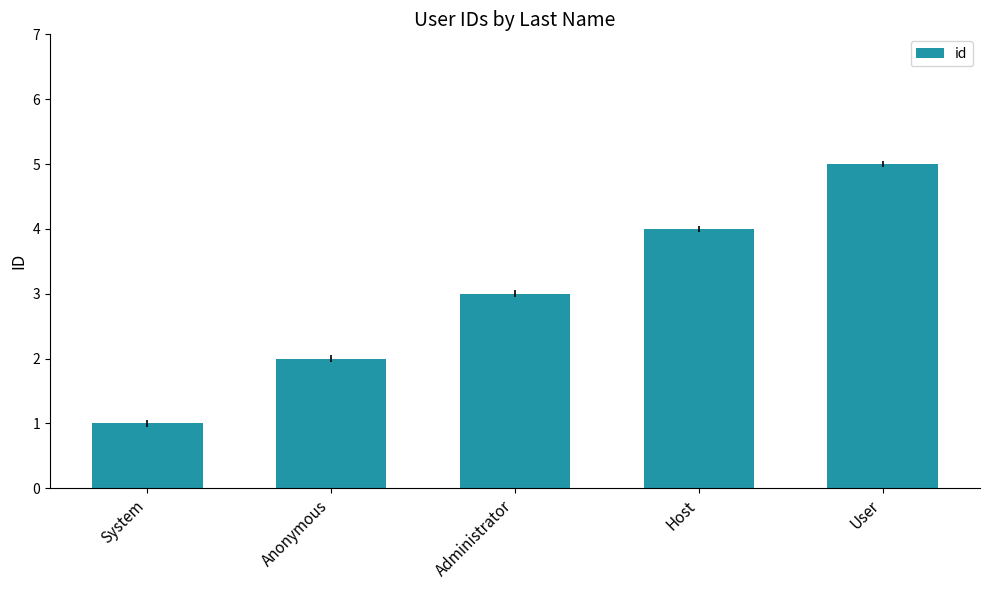

What is the greatest value displayed?

5